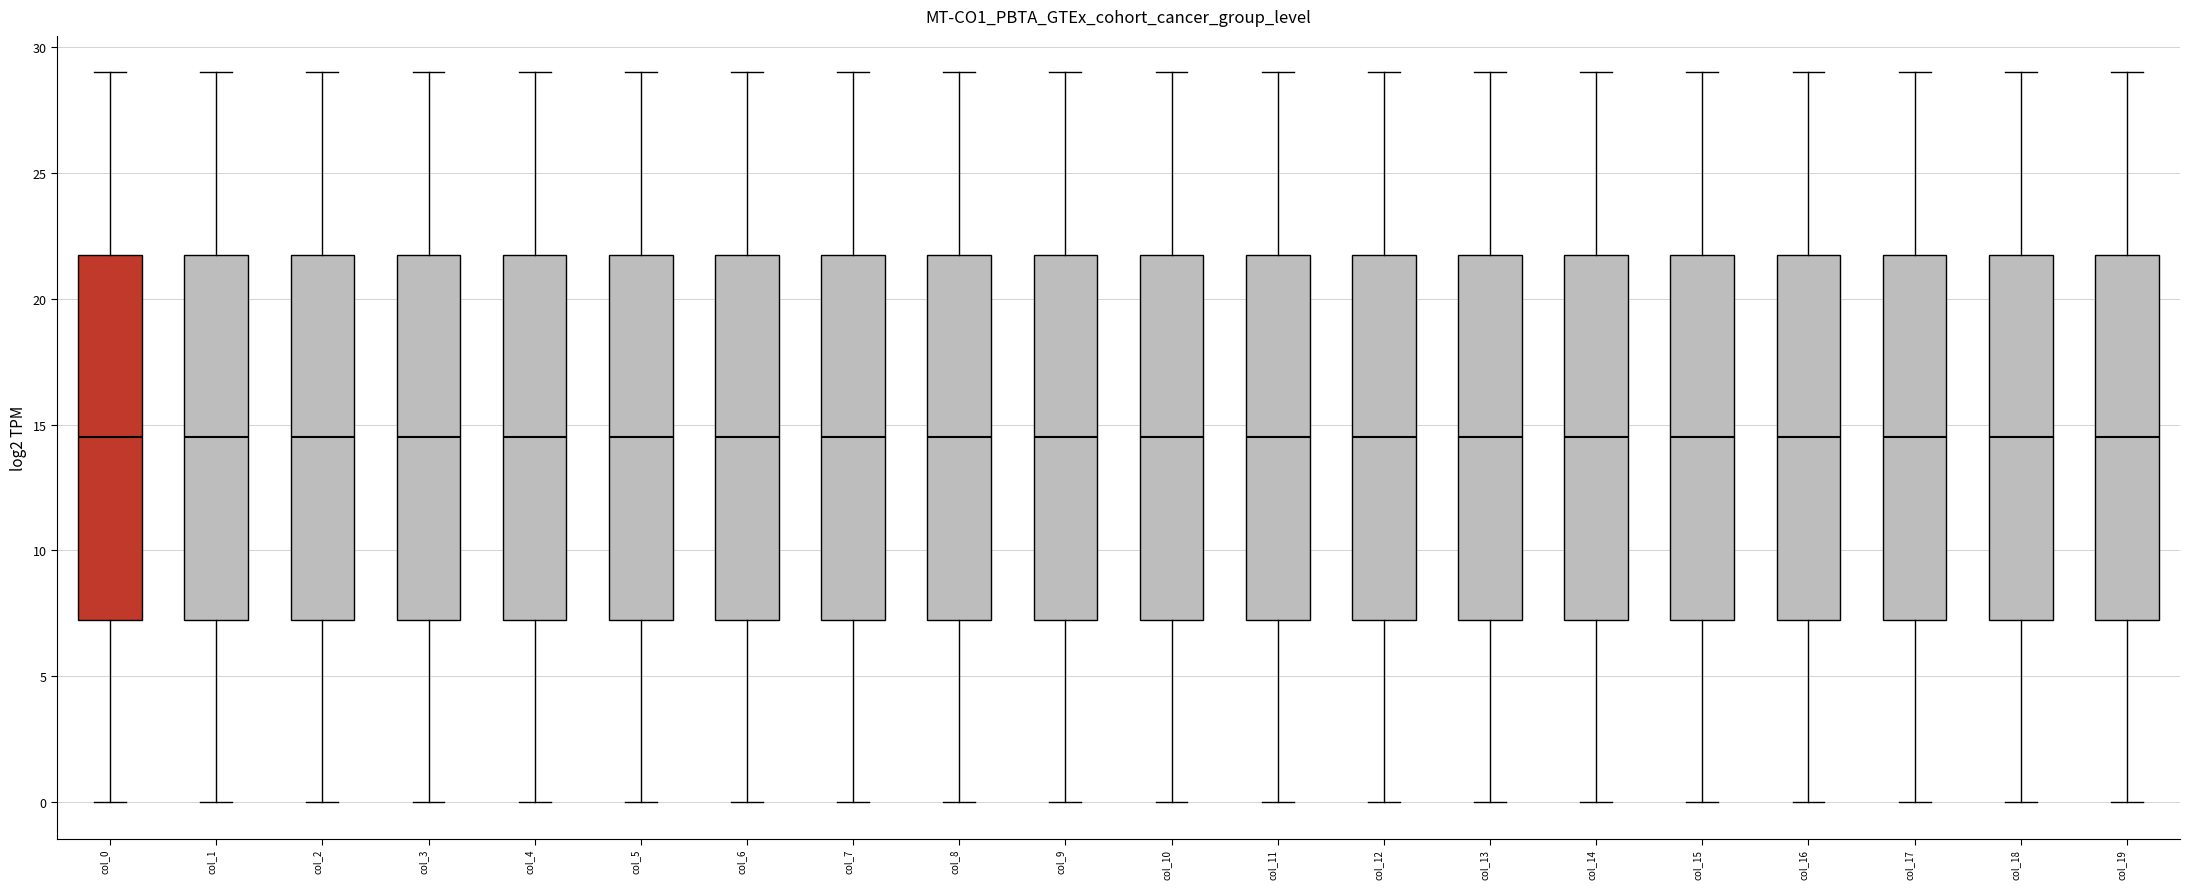

Reading left to right, transcribe this box plot: for each box, give where its median line is, the range the box spans, and where its two whiskers end, as read against the y-axis. The values are not printed on the chart, so give them approximately, as read against the axis.

col_0: median 14.5, box 7.5 to 22.0, whiskers 0.0 to 29.0
col_1: median 14.5, box 7.5 to 22.0, whiskers 0.0 to 29.0
col_2: median 14.5, box 7.5 to 22.0, whiskers 0.0 to 29.0
col_3: median 14.5, box 7.5 to 22.0, whiskers 0.0 to 29.0
col_4: median 14.5, box 7.5 to 22.0, whiskers 0.0 to 29.0
col_5: median 14.5, box 7.5 to 22.0, whiskers 0.0 to 29.0
col_6: median 14.5, box 7.5 to 22.0, whiskers 0.0 to 29.0
col_7: median 14.5, box 7.5 to 22.0, whiskers 0.0 to 29.0
col_8: median 14.5, box 7.5 to 22.0, whiskers 0.0 to 29.0
col_9: median 14.5, box 7.5 to 22.0, whiskers 0.0 to 29.0
col_10: median 14.5, box 7.5 to 22.0, whiskers 0.0 to 29.0
col_11: median 14.5, box 7.5 to 22.0, whiskers 0.0 to 29.0
col_12: median 14.5, box 7.5 to 22.0, whiskers 0.0 to 29.0
col_13: median 14.5, box 7.5 to 22.0, whiskers 0.0 to 29.0
col_14: median 14.5, box 7.5 to 22.0, whiskers 0.0 to 29.0
col_15: median 14.5, box 7.5 to 22.0, whiskers 0.0 to 29.0
col_16: median 14.5, box 7.5 to 22.0, whiskers 0.0 to 29.0
col_17: median 14.5, box 7.5 to 22.0, whiskers 0.0 to 29.0
col_18: median 14.5, box 7.5 to 22.0, whiskers 0.0 to 29.0
col_19: median 14.5, box 7.5 to 22.0, whiskers 0.0 to 29.0